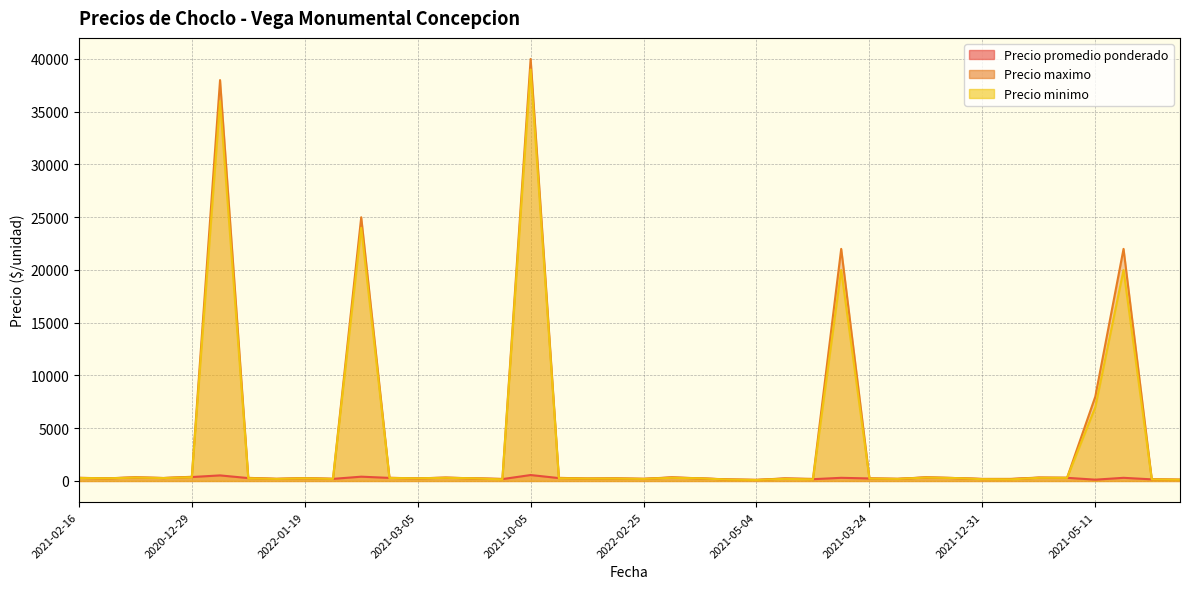

True or false: Precio maximo and Precio promedio ponderado cross at least once.

False